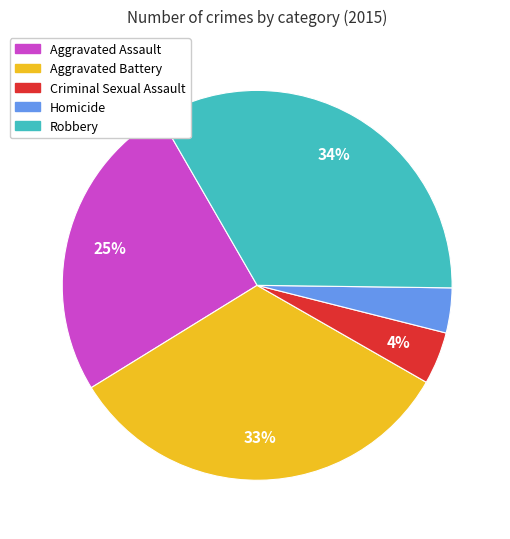

Which slice is the largest?

Robbery